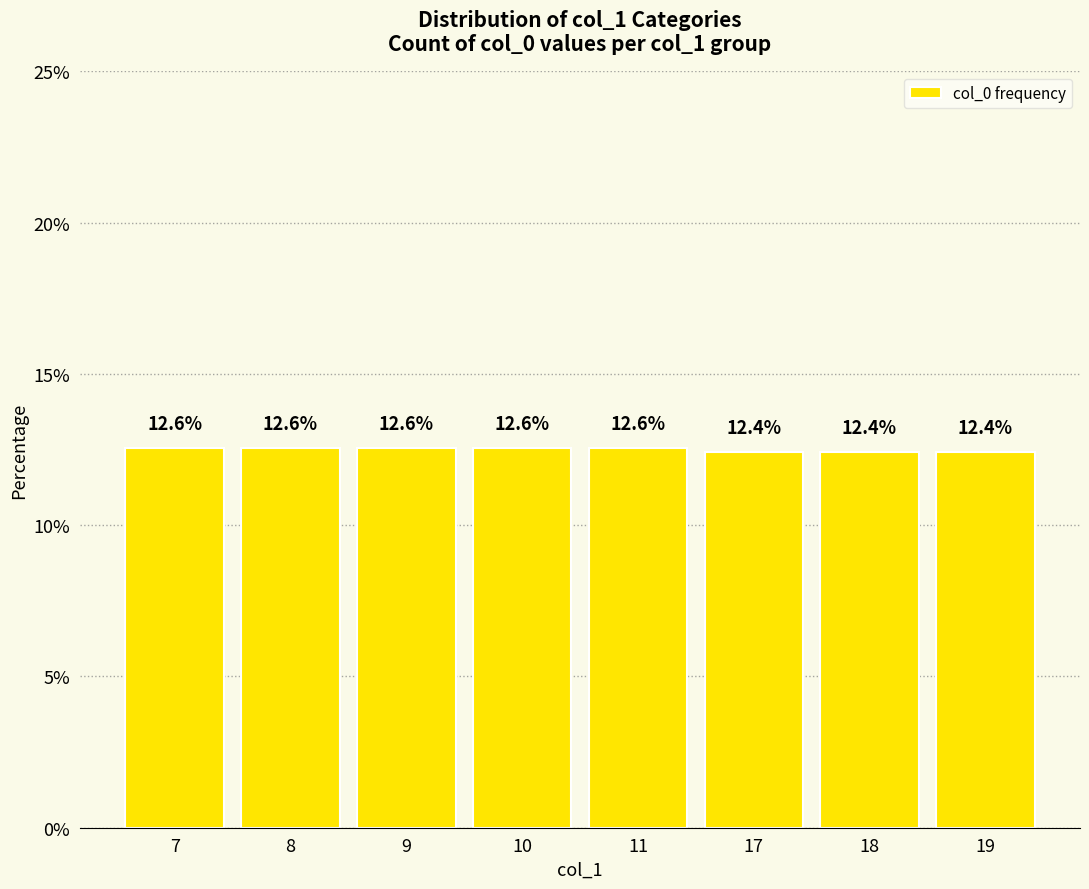

Approximately how many times larger is the value at 19 compared to 10?

1.0